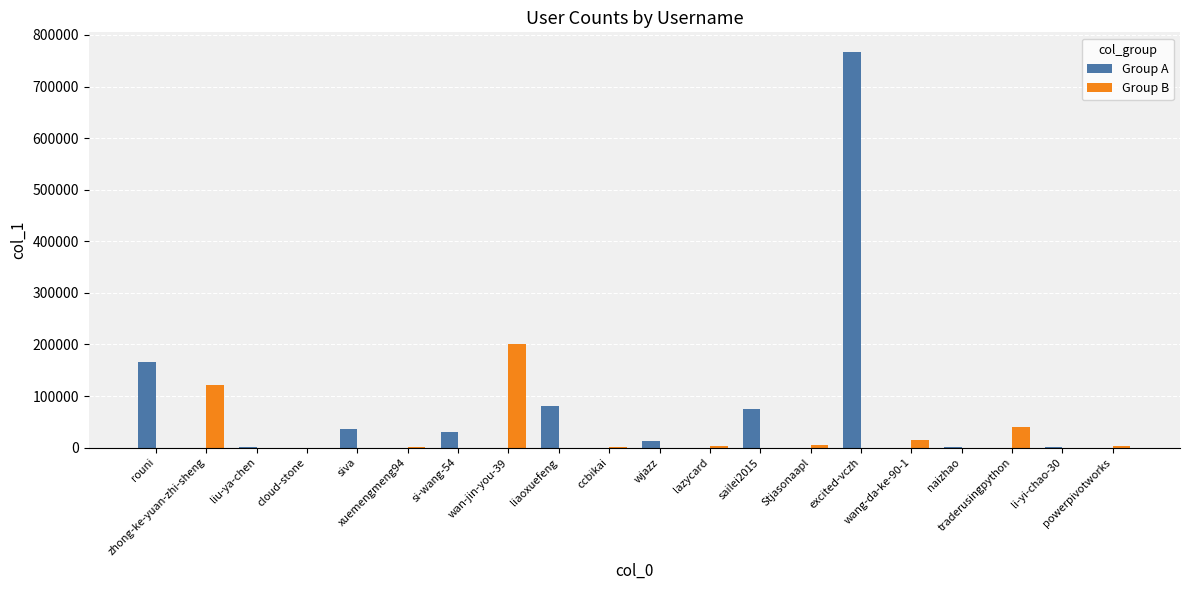

Which series has the largest range (max minus min)?

Group A